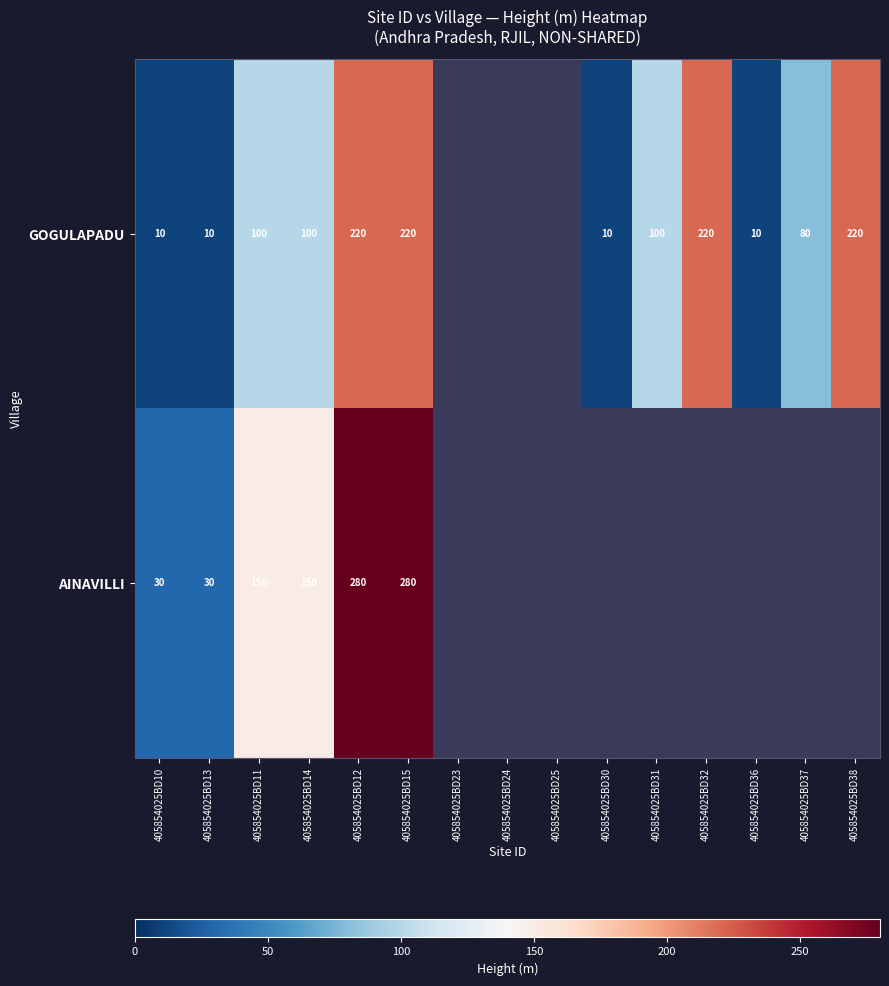

The value of AINAVILLI at 405854025BD14 is 268.0. True or false?

False